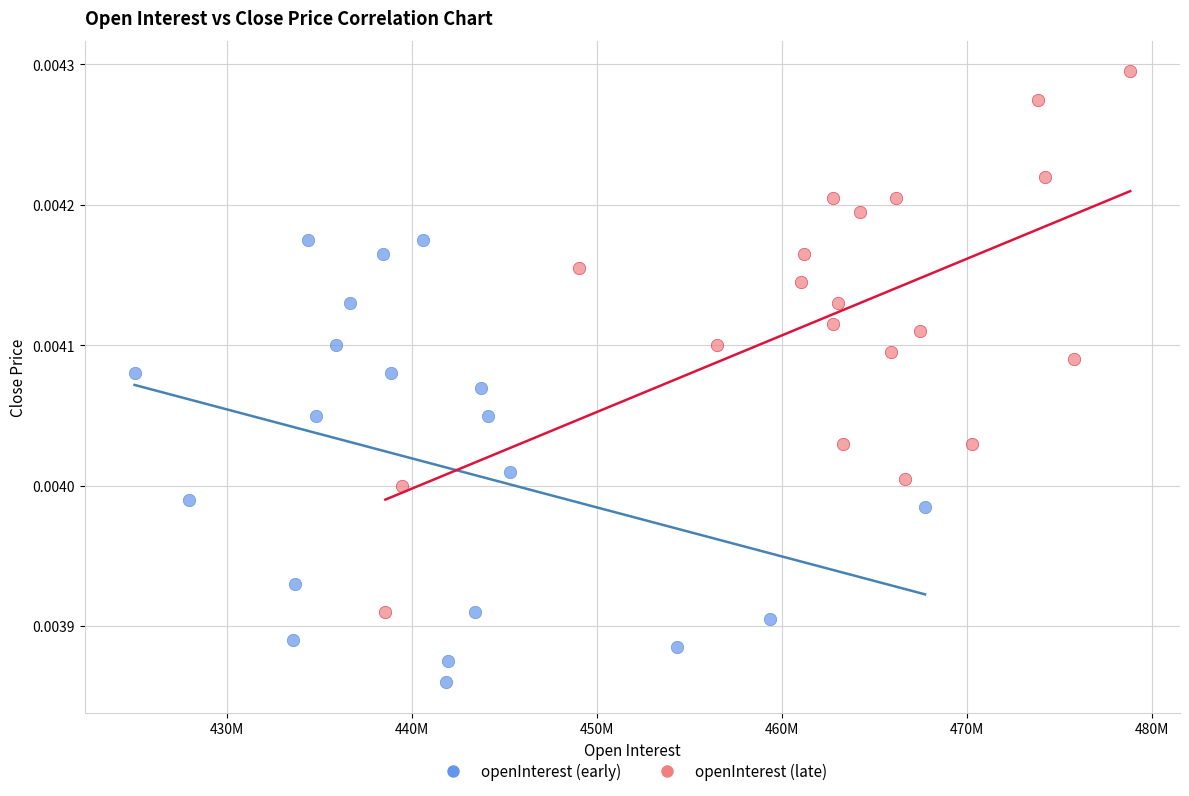

Which series contains the highest Y value?

openInterest (late)